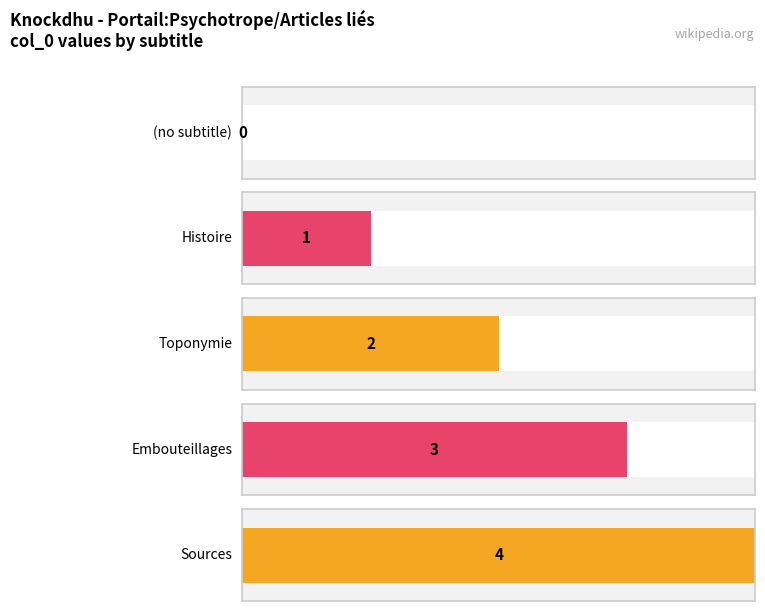

What is the label of the 1st bar from the left?

(no subtitle)